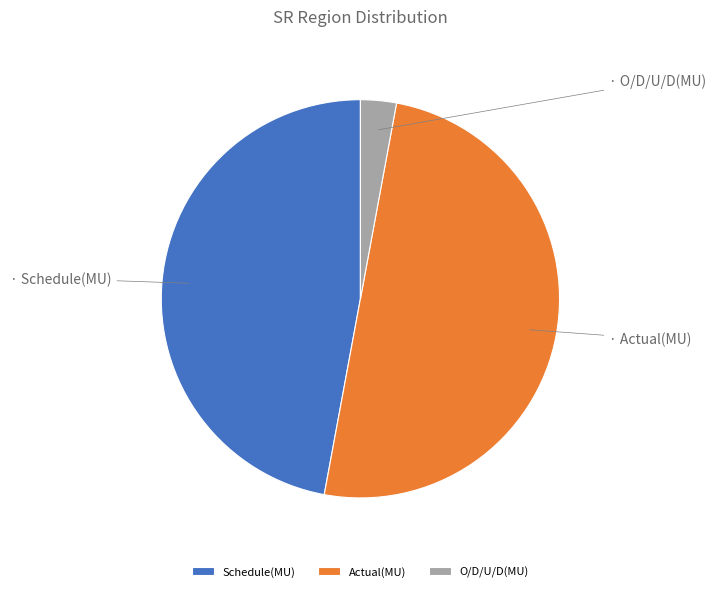

Rank the categories by value from highest to lowest.

Actual(MU), Schedule(MU), O/D/U/D(MU)